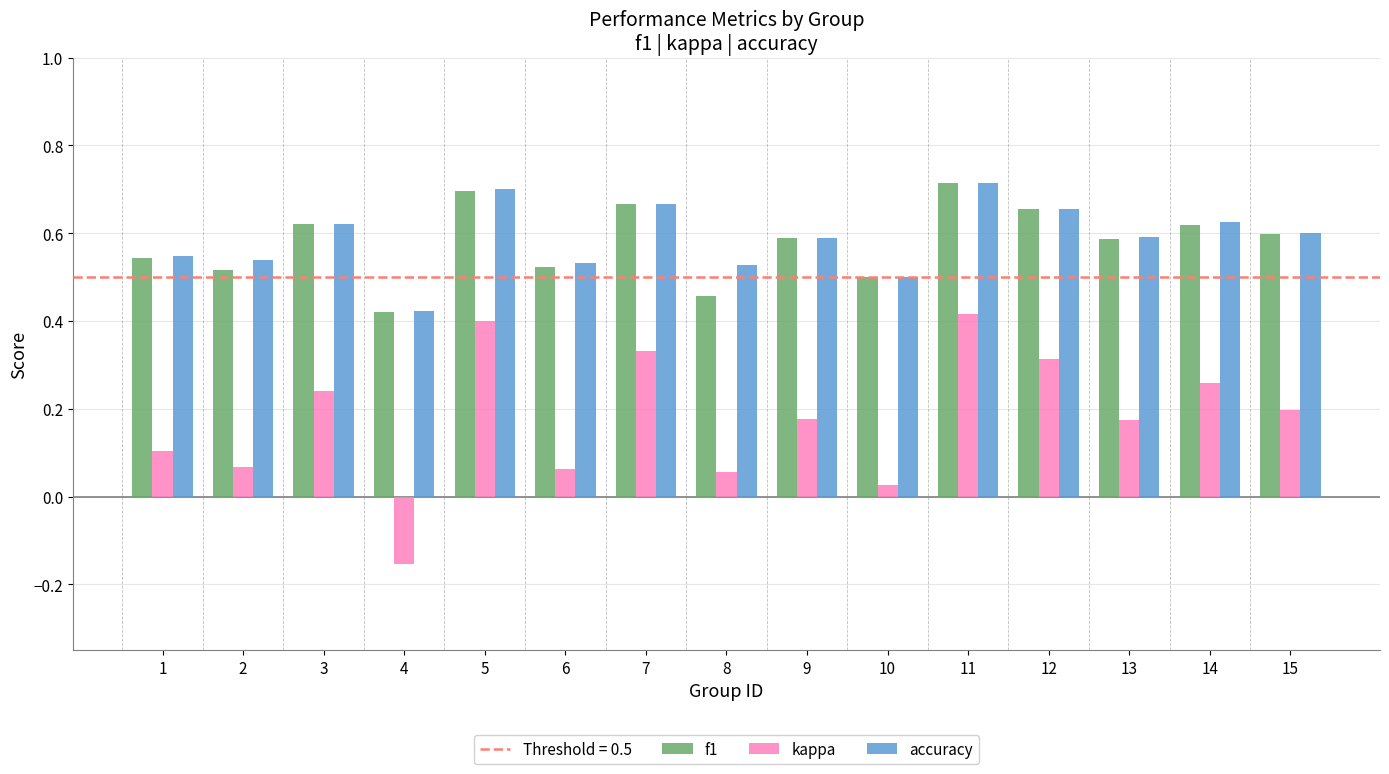

Between 8 and 15, which series saw the biggest shift?

kappa